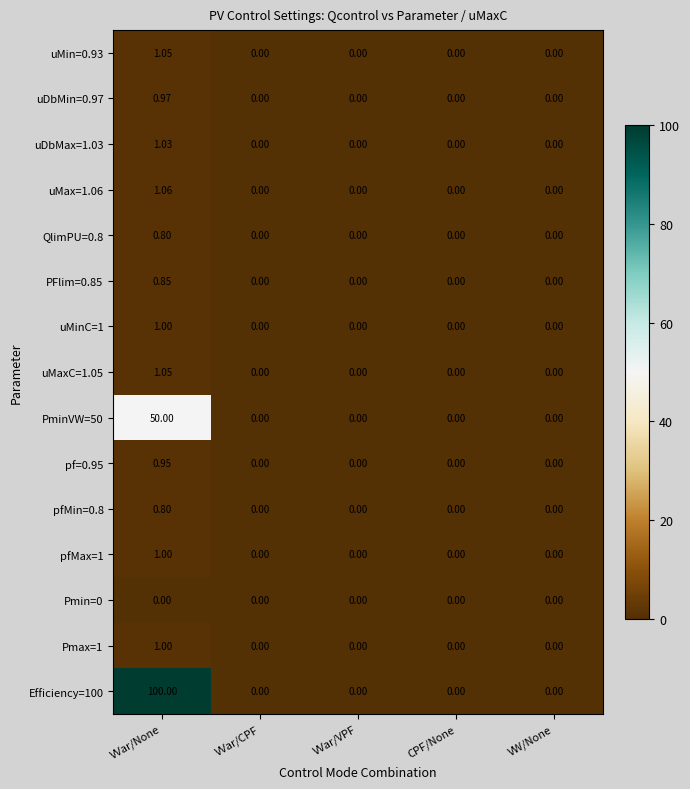

At which label does uMax=1.06 reach its peak?

VVar/None